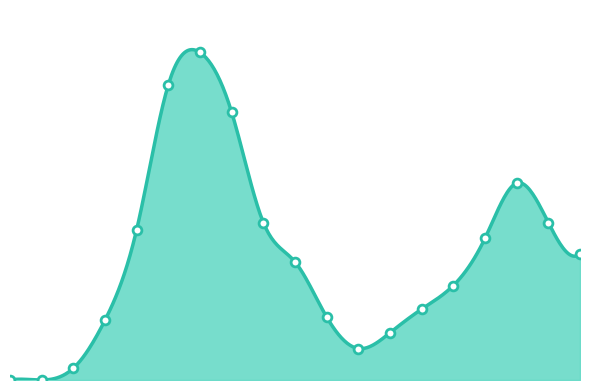

Between 2020-06-02 and 2020-05-26, which is larger?

2020-06-02